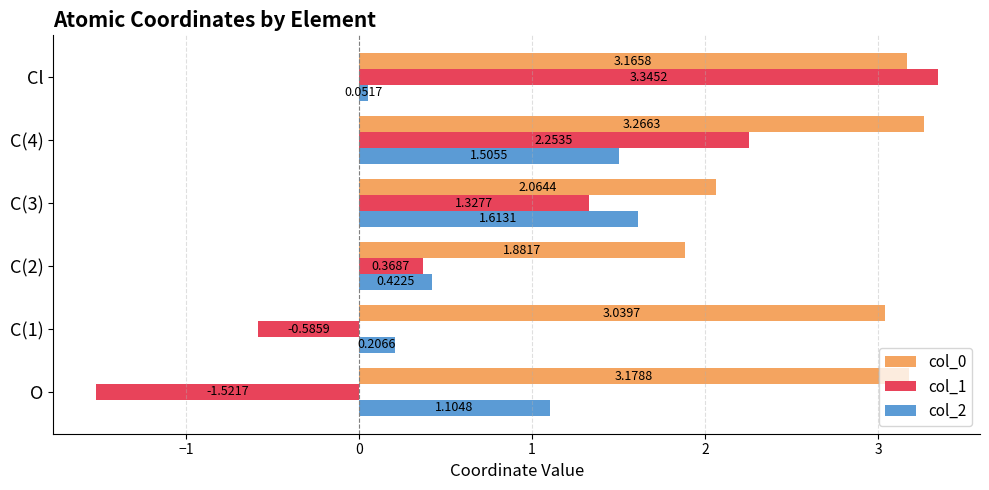

Which series changed the most between C(2) and C(3)?

col_2